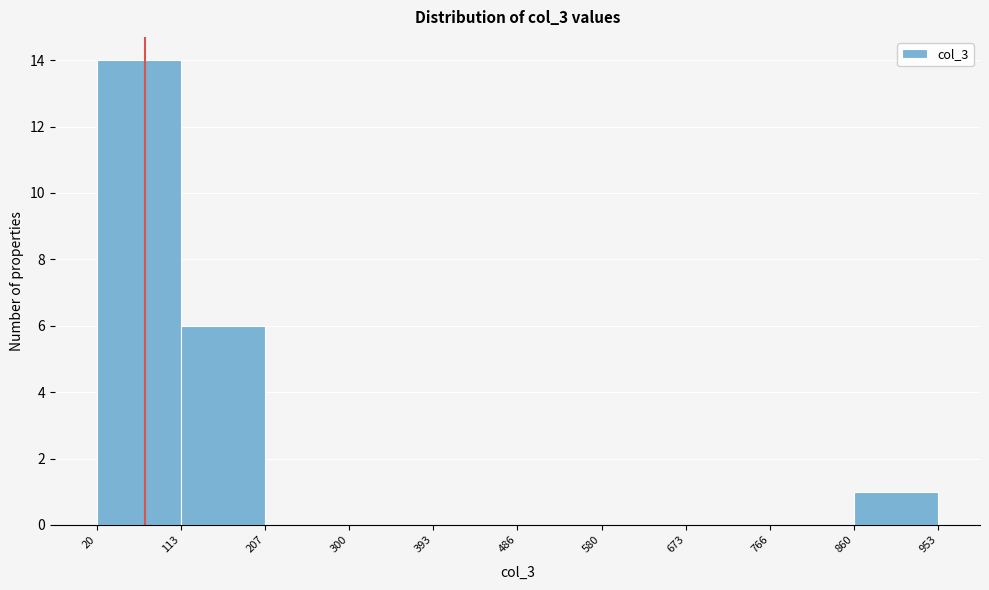

Reading left to right, transcribe this chart: for each bar, give the range it covers on the x-axis and its height. The values are not printed on the chart, so give them approximately, as read against the axis.

20 to 113: 14
113 to 207: 6
207 to 300: 0
300 to 393: 0
393 to 486: 0
486 to 580: 0
580 to 673: 0
673 to 766: 0
766 to 860: 0
860 to 953: 1